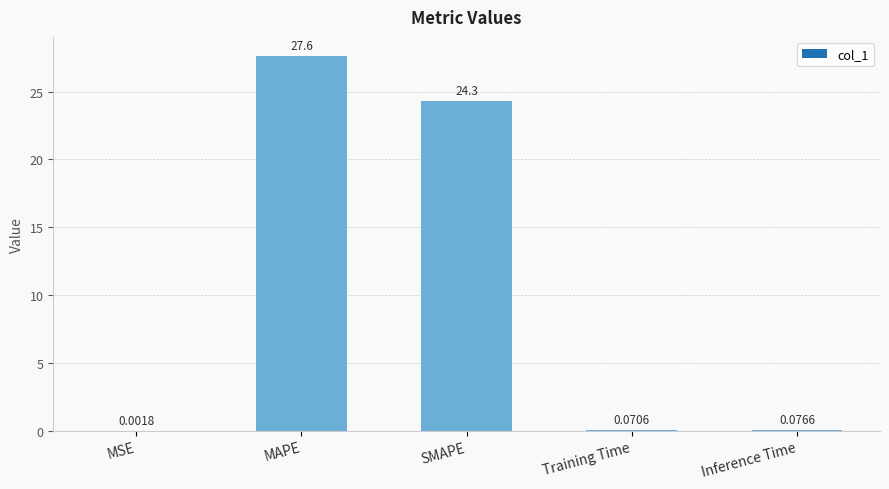

What is the sum of all values?

52.1